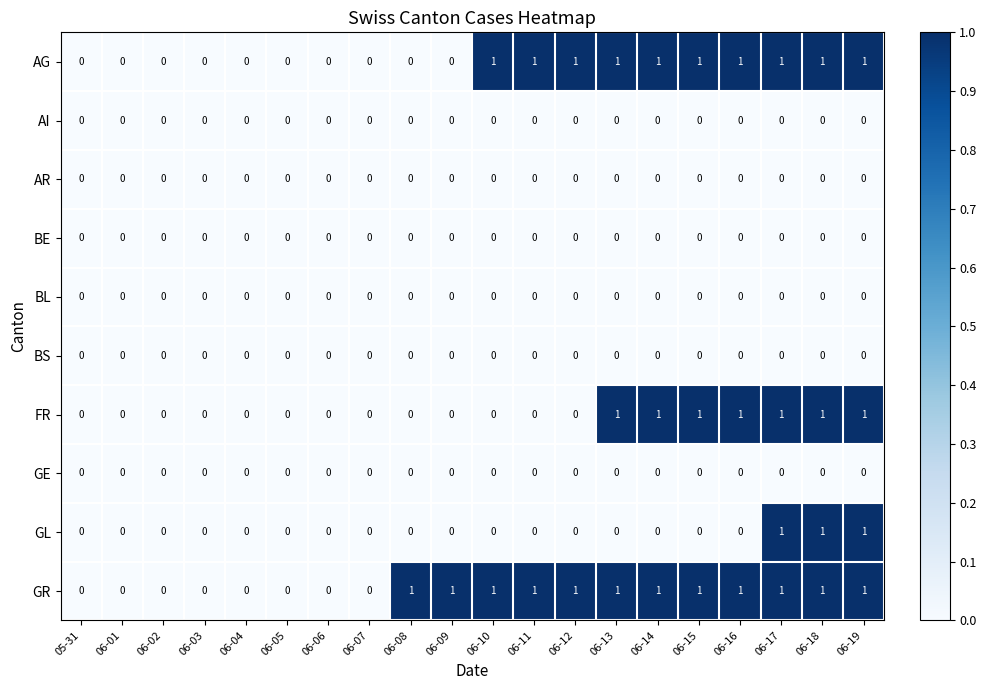

Which series has the largest total across all categories?

GR